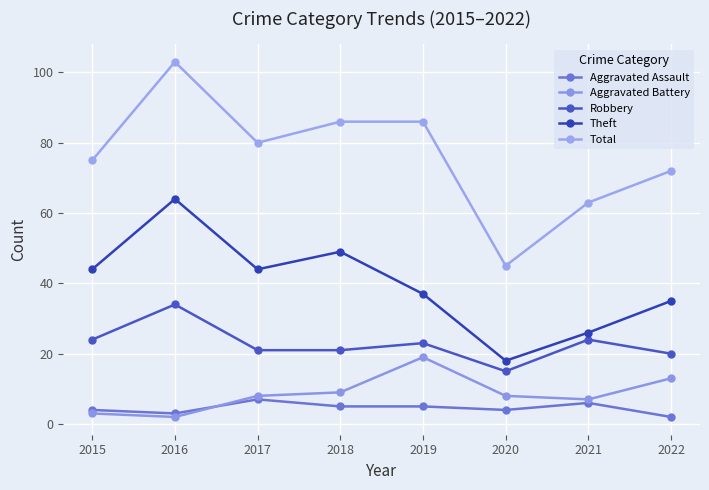

How many lines are shown in the chart?

5